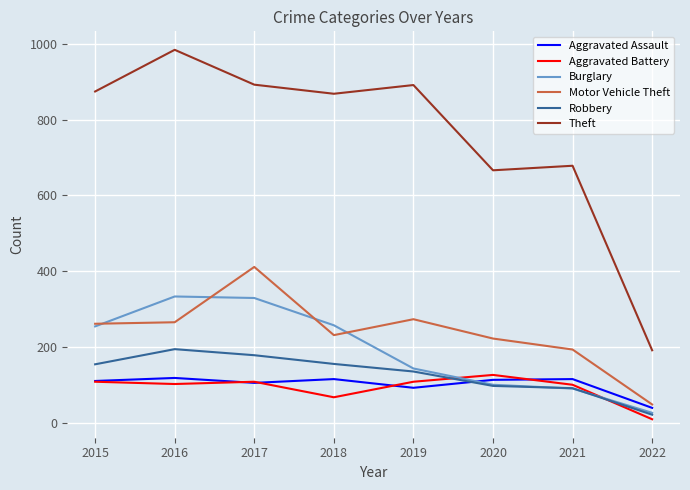

Is it true that Burglary equals 580 at 2016?

False